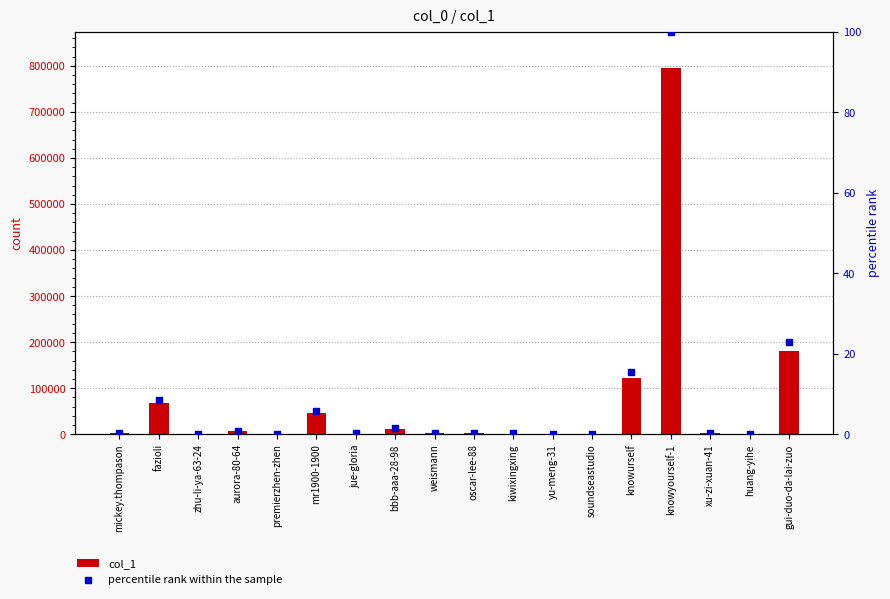

Which series has the widest spread of Y values?

col_1